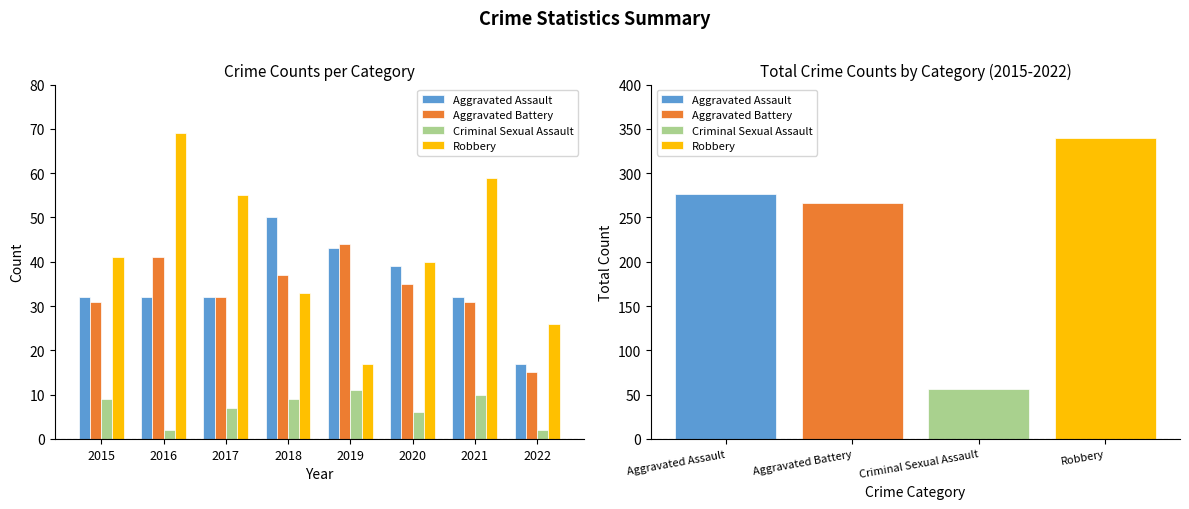

Read the Robbery value at 2020, to the nearest 5.

40